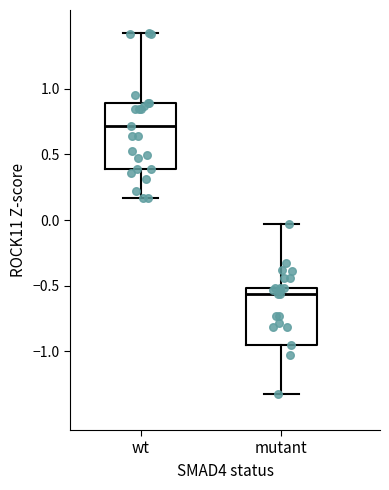

Reading left to right, read every box against the y-axis: the position of its median line, the range the box covers, and the ends of its whiskers. The values are not printed on the chart, so give them approximately, as read against the axis.

wt: median 0.70, box 0.40 to 0.90, whiskers 0.15 to 1.40
mutant: median -0.55, box -0.95 to -0.50, whiskers -1.35 to -0.05